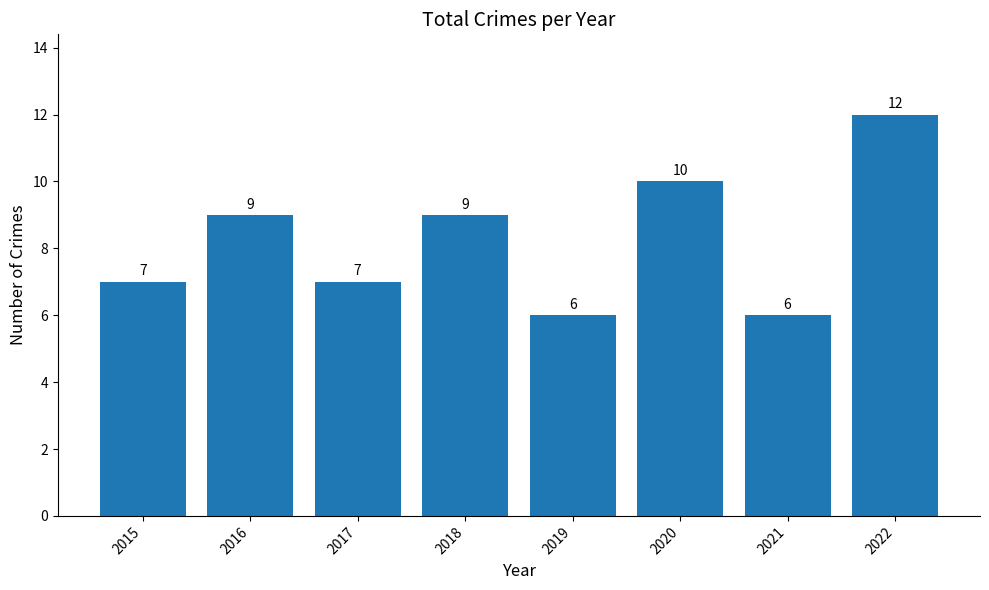

True or false: the data shows 9 at 2018.

True